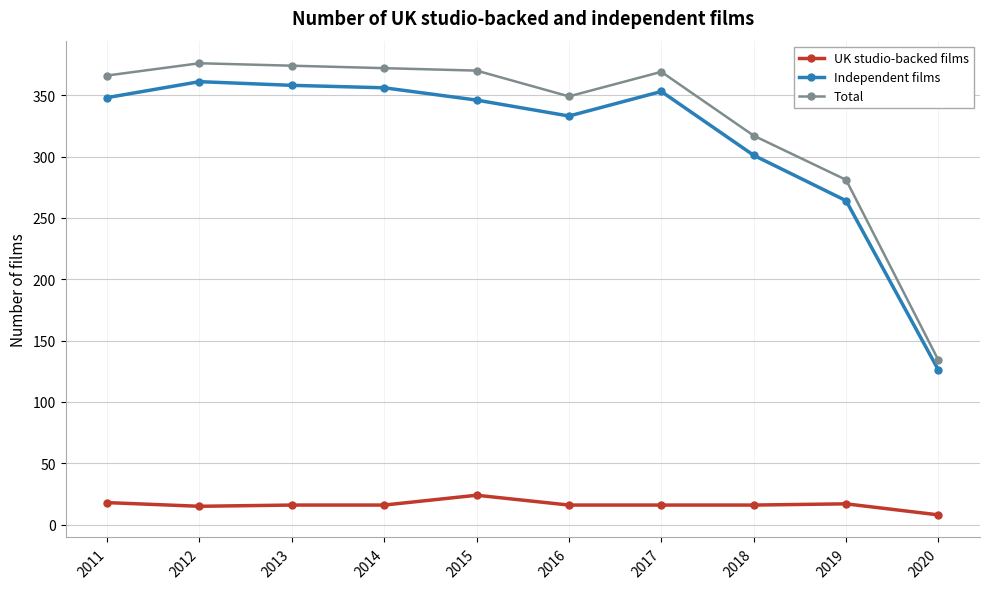

Does the chart display data point markers on the line(s)?

Yes